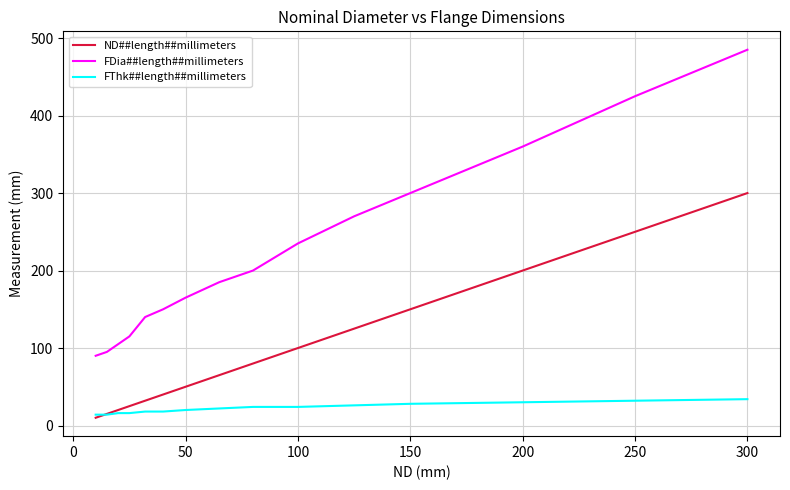

Which series has the largest total across all categories?

FDia##length##millimeters